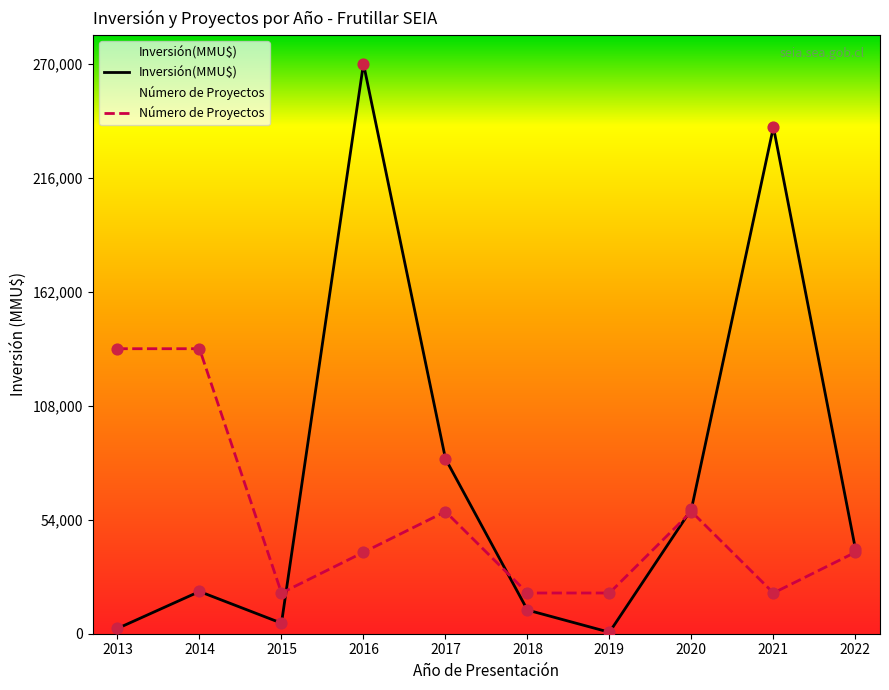

Which series reaches the minimum Y coordinate?

Inversión(MMU$)